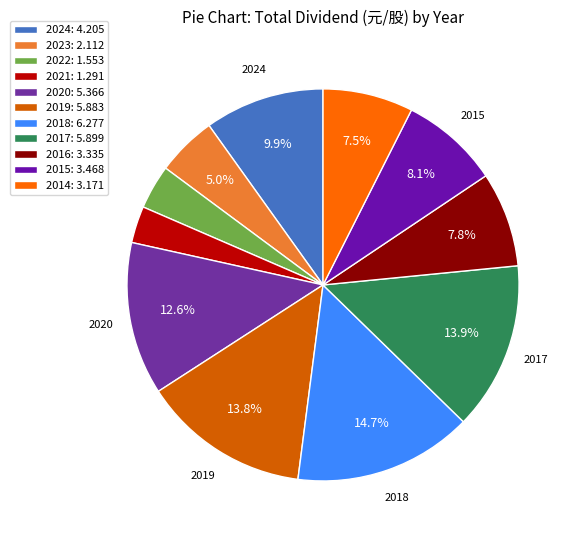

Count the number of slices in the pie.

11